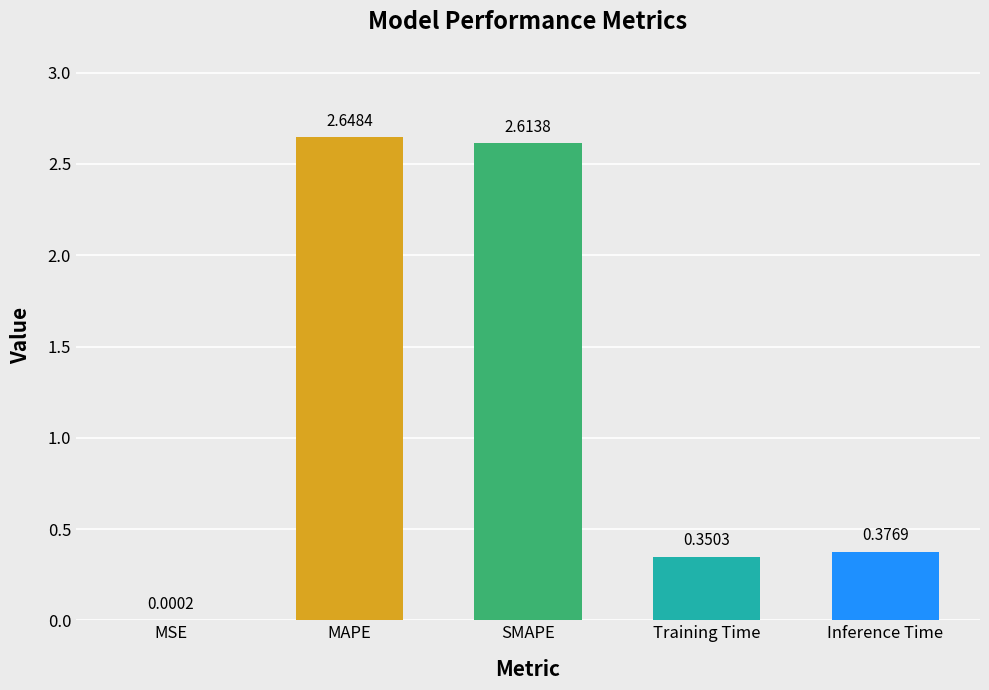

What is the sum of all values?

6.0